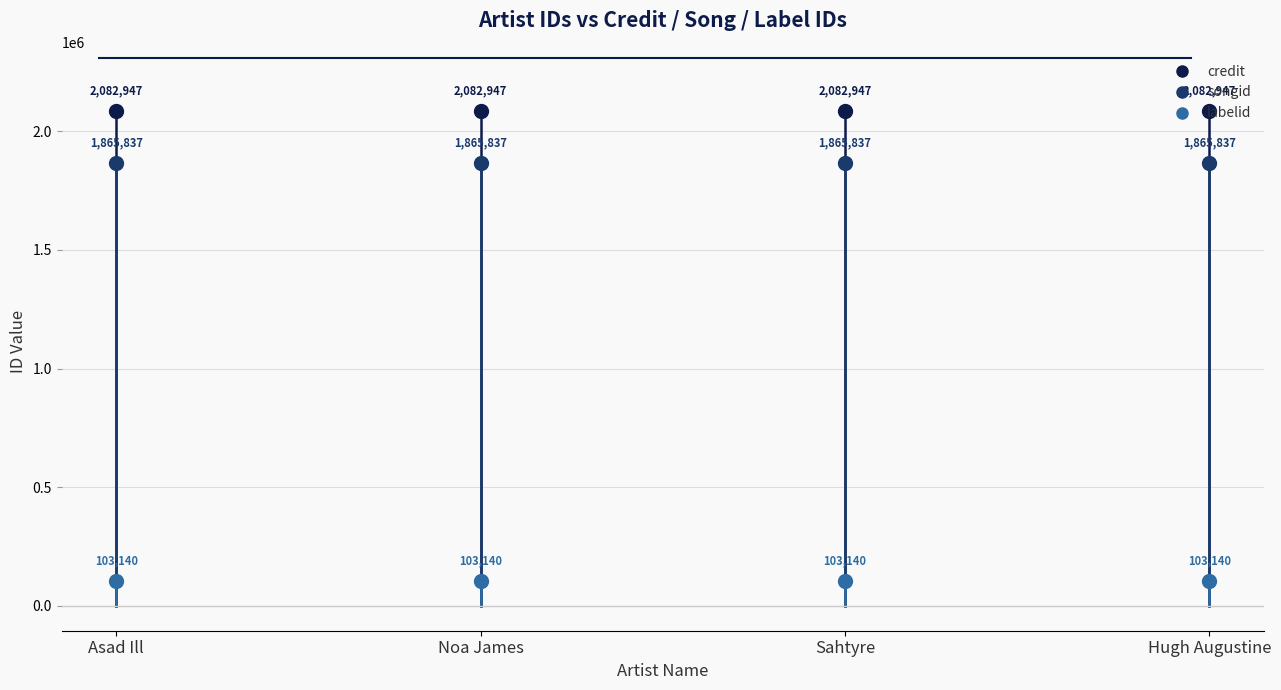

What is the spread (max minus min) of values at Noa James?

1979807